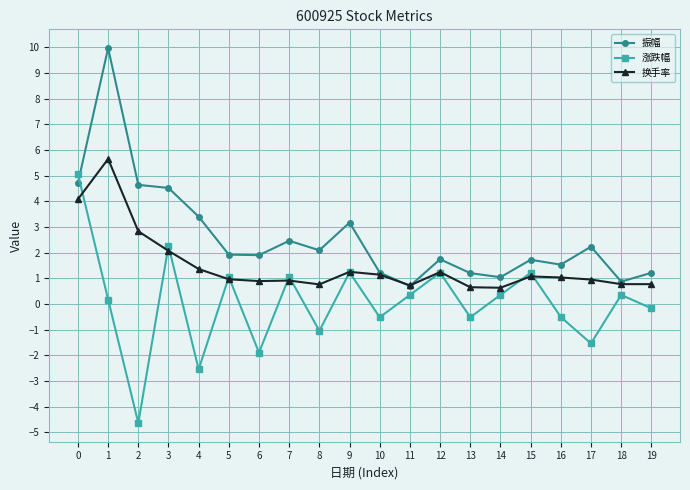

Where is the first local maximum for 换手率?

1